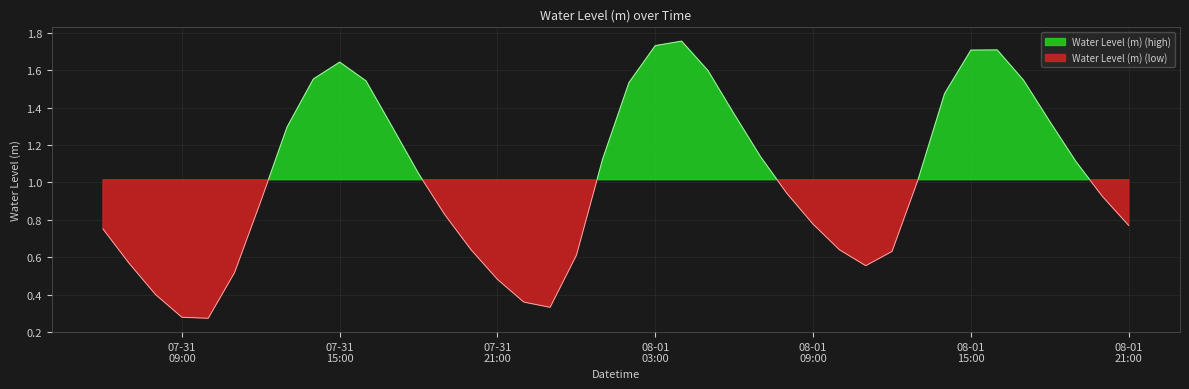

At which category does the data reach its first local peak?

07-31 15:00